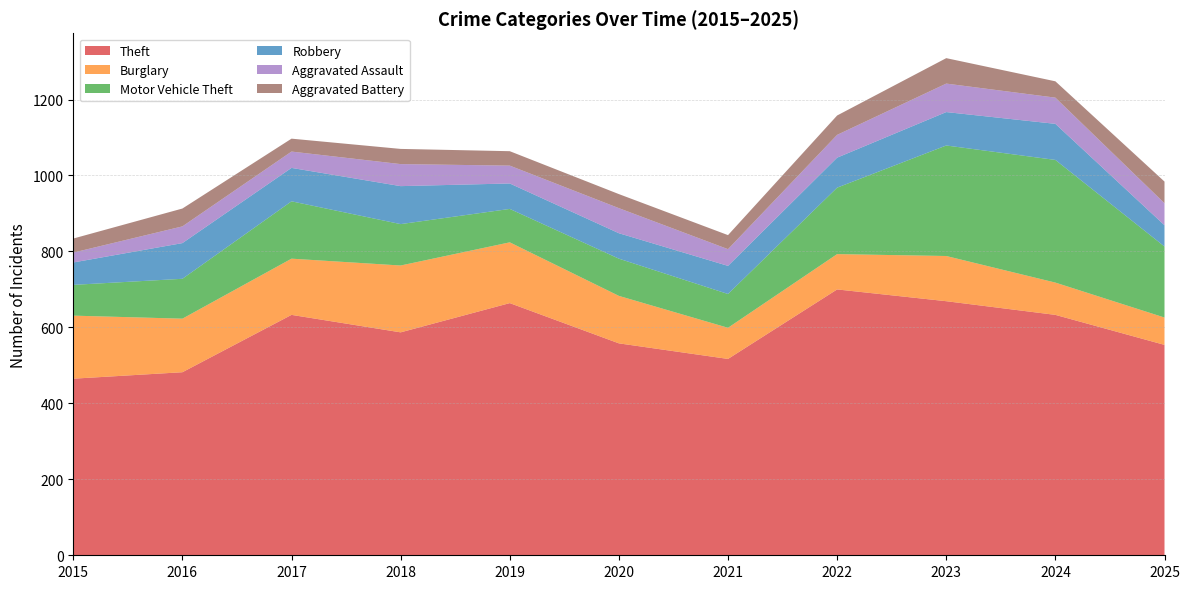

Reading left to right, extract all data points from this chart.

Theft: 2015=465	2016=482	2017=633	2018=587	2019=664	2020=558	2021=517	2022=700	2023=669	2024=633	2025=554
Burglary: 2015=166	2016=141	2017=148	2018=176	2019=160	2020=125	2021=82	2022=93	2023=119	2024=85	2025=72
Motor Vehicle Theft: 2015=81	2016=105	2017=151	2018=109	2019=88	2020=98	2021=89	2022=175	2023=291	2024=323	2025=187
Robbery: 2015=59	2016=94	2017=88	2018=100	2019=67	2020=67	2021=74	2022=79	2023=88	2024=95	2025=56
Aggravated Assault: 2015=26	2016=44	2017=43	2018=58	2019=47	2020=66	2021=44	2022=60	2023=75	2024=69	2025=58
Aggravated Battery: 2015=37	2016=47	2017=34	2018=40	2019=38	2020=37	2021=37	2022=51	2023=67	2024=43	2025=57